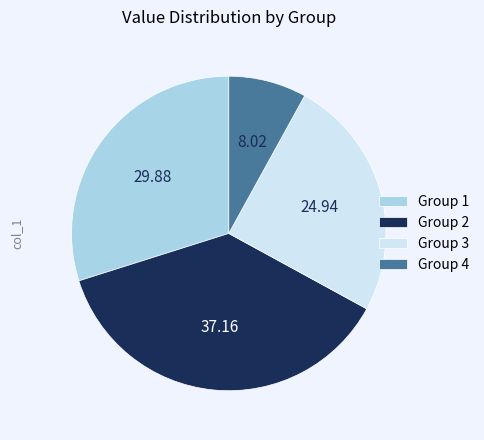

Rank the categories by value from lowest to highest.

Group 4, Group 3, Group 1, Group 2